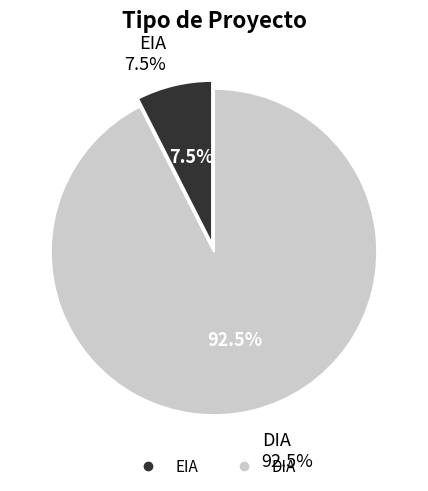

Approximately how many times larger is the value at DIA compared to EIA?

12.3